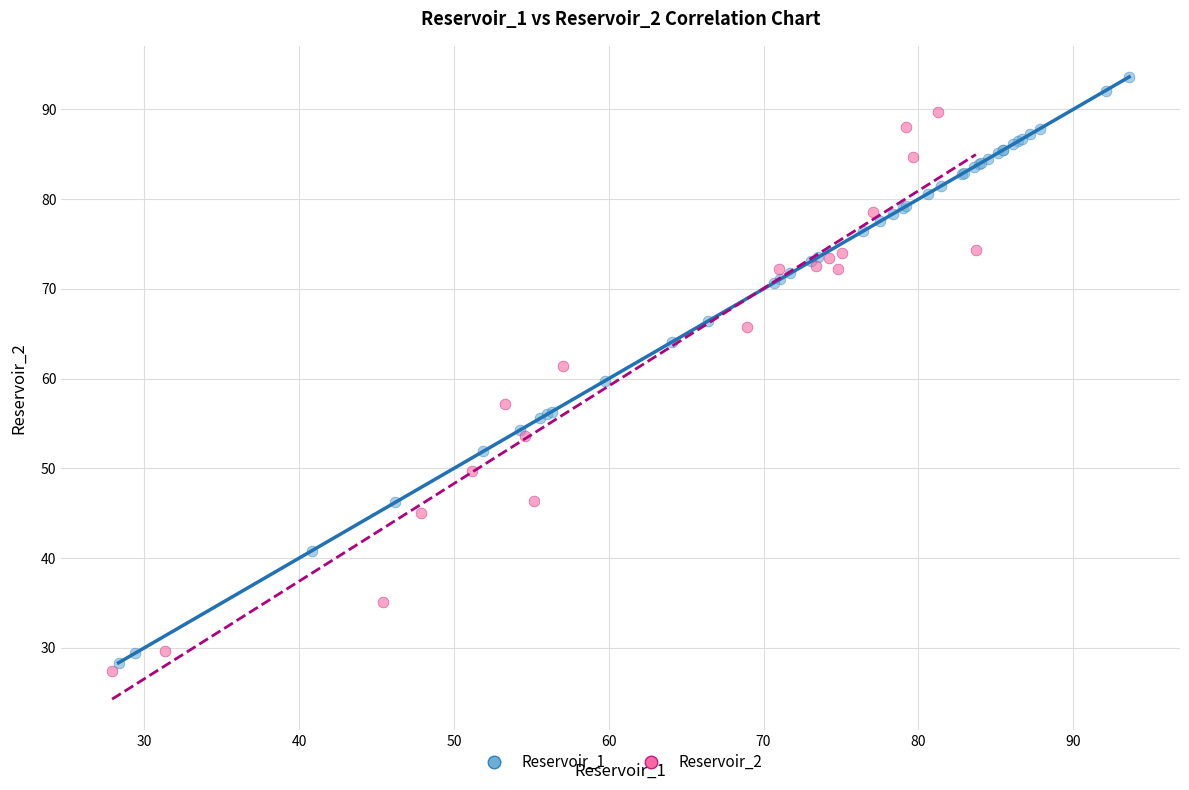

Which series contains the highest Y value?

Reservoir_1